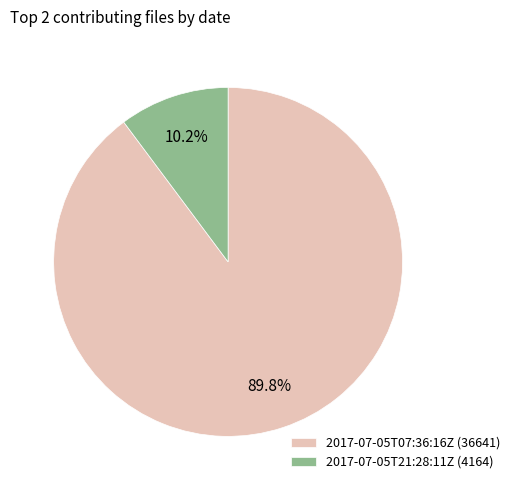

What percentage is the 2017-07-05T21:28:11Z slice, to the nearest percent?

10%